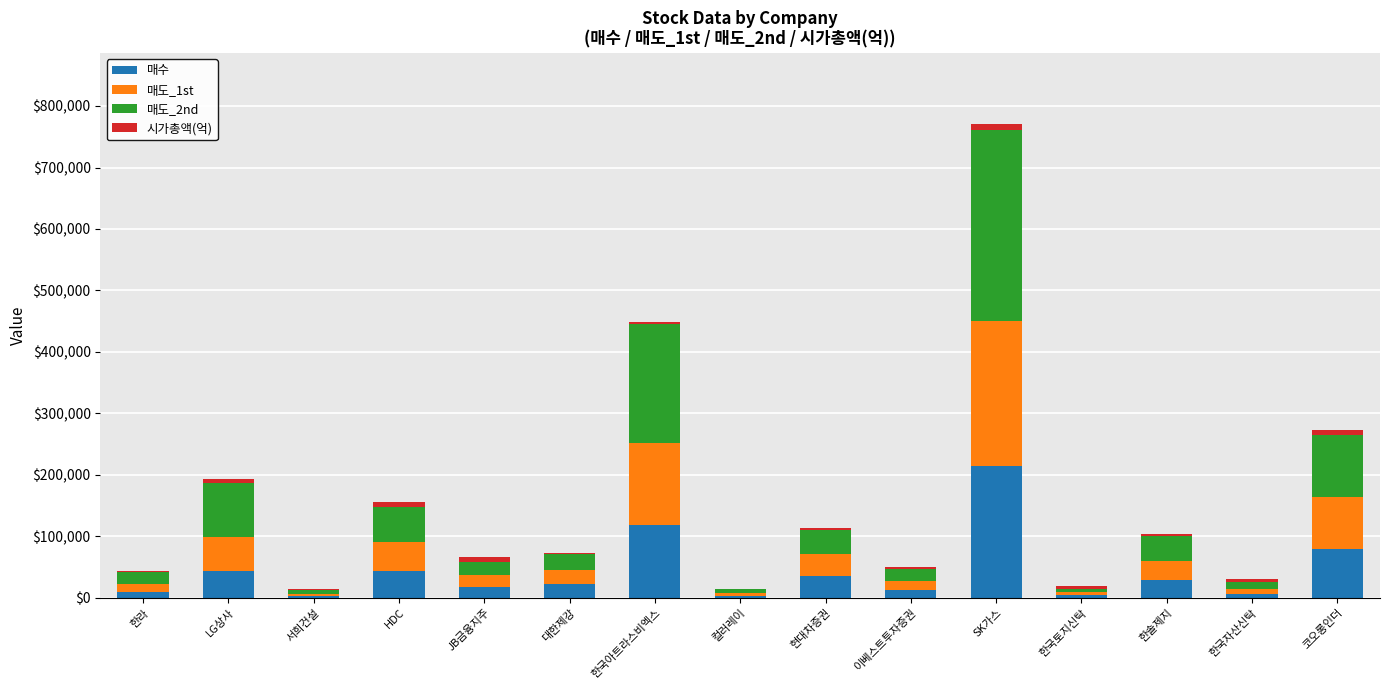

What is the total value across all series at 이베스트투자증권?

50514